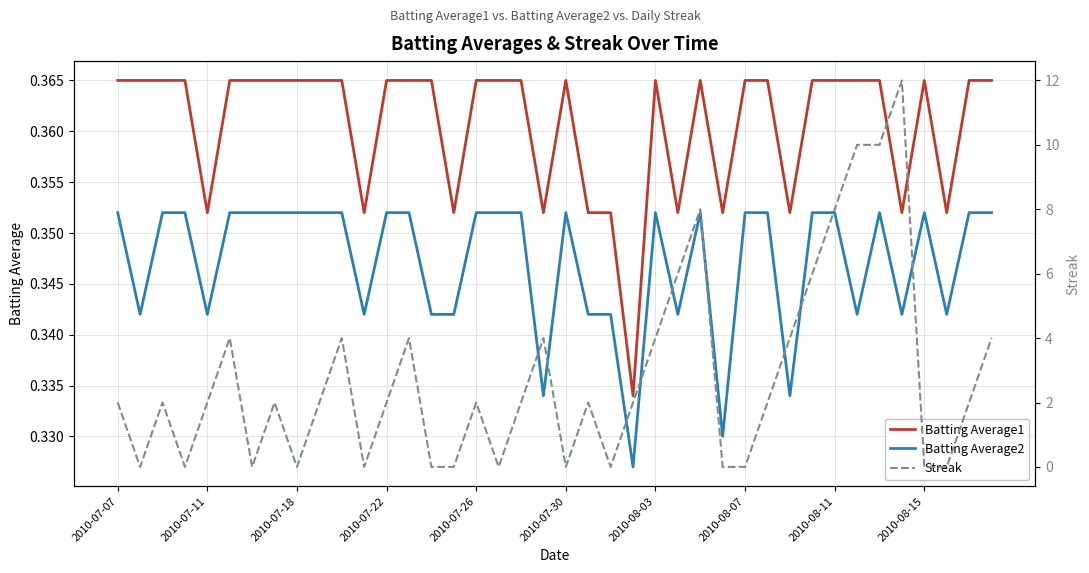

At 11, list the series in order from smallest to largest.

Streak, Batting Average2, Batting Average1